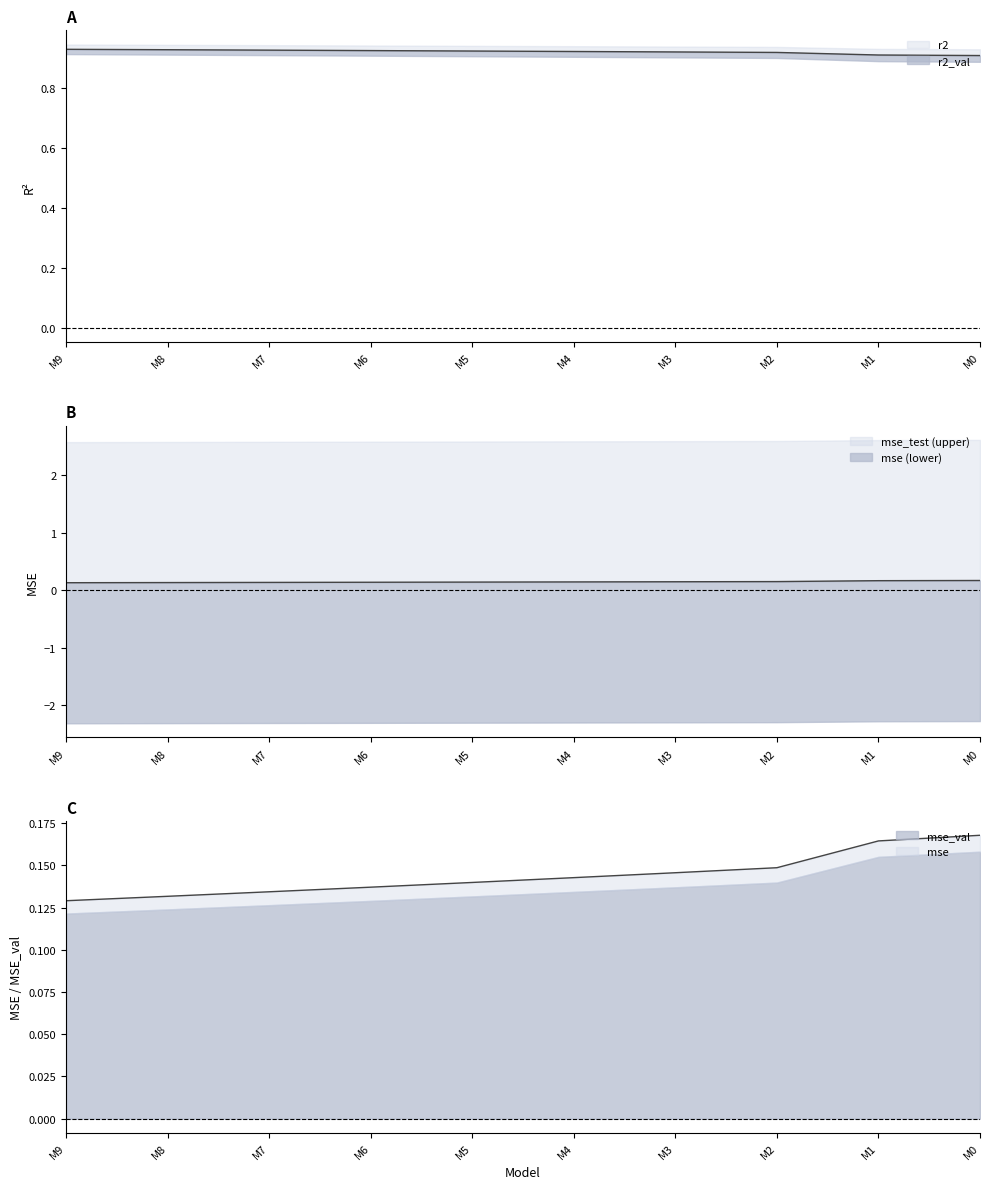

True or false: mse and r2 intersect in this chart.

False